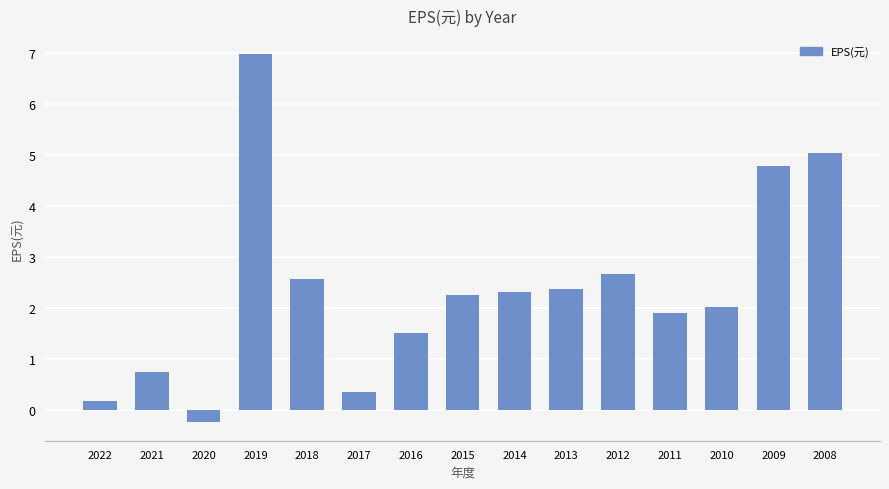

What is the sum of all values?

35.5